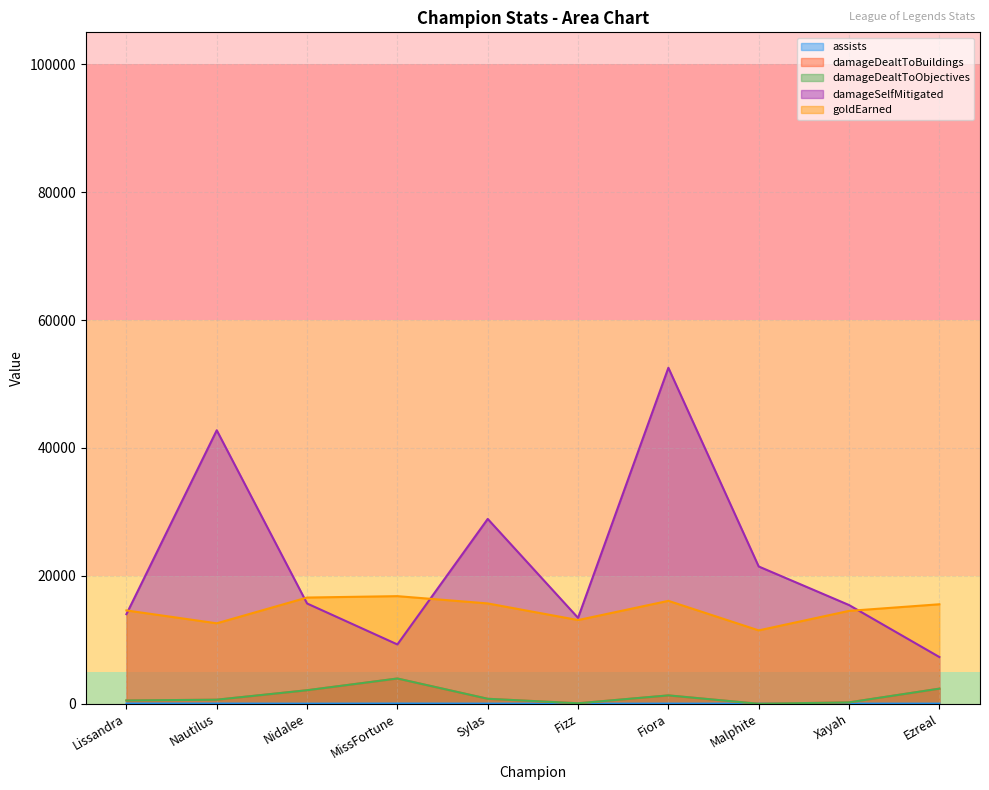

What position from the left is Fizz?

6